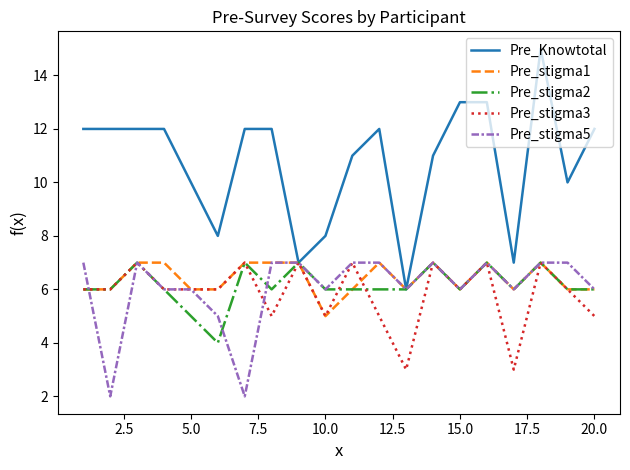

Which series has the largest range (max minus min)?

Pre_Knowtotal